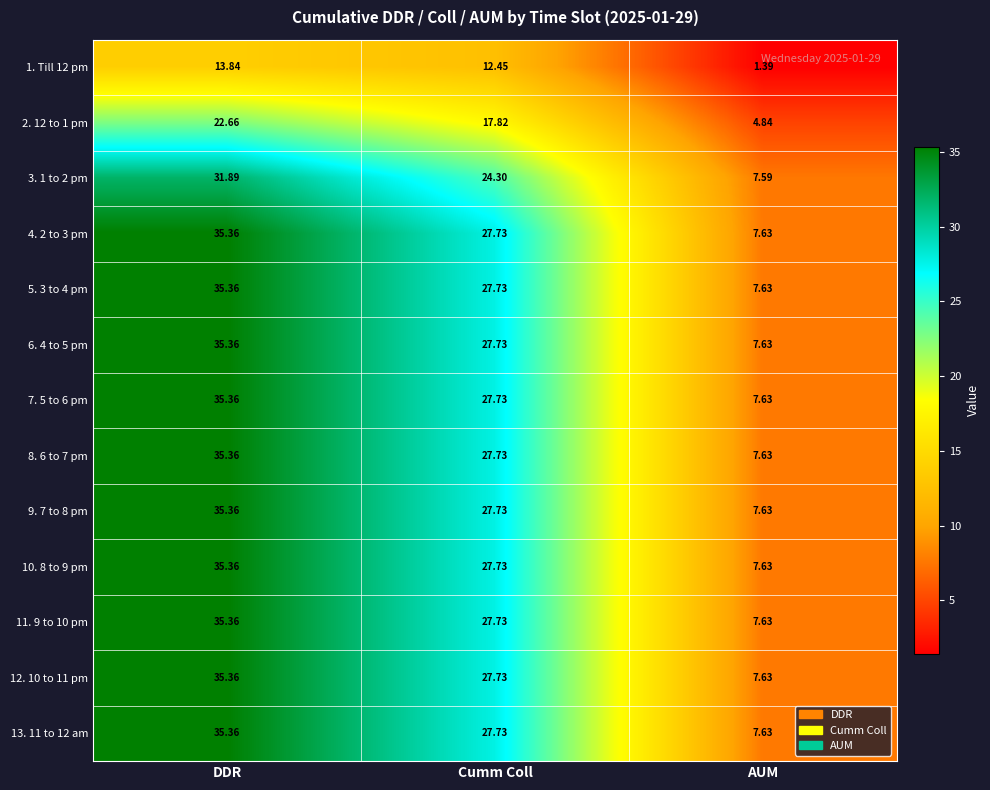

Where is 7. 5 to 6 pm nearest to the value 21?

Cumm Coll